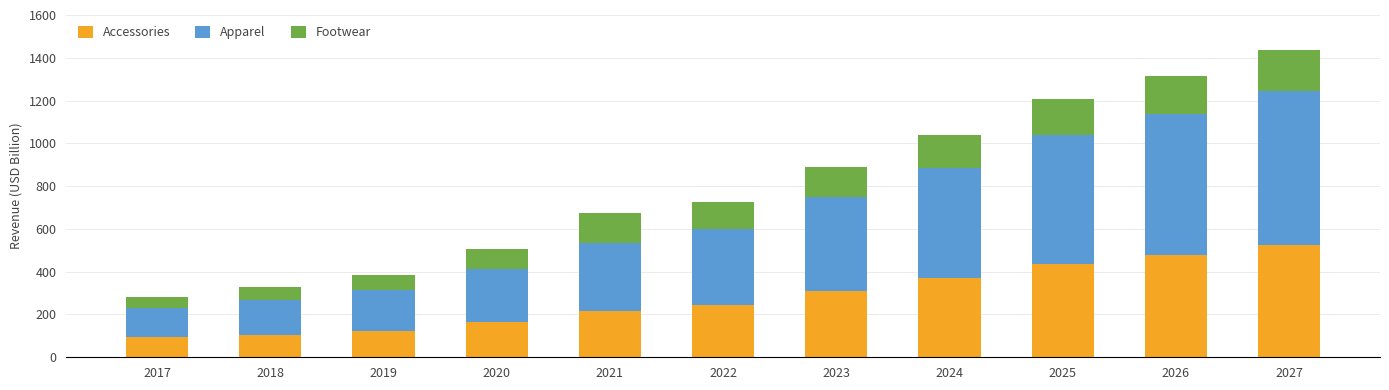

What is the difference between the second highest and second lowest values in the Accessories series?

373.1